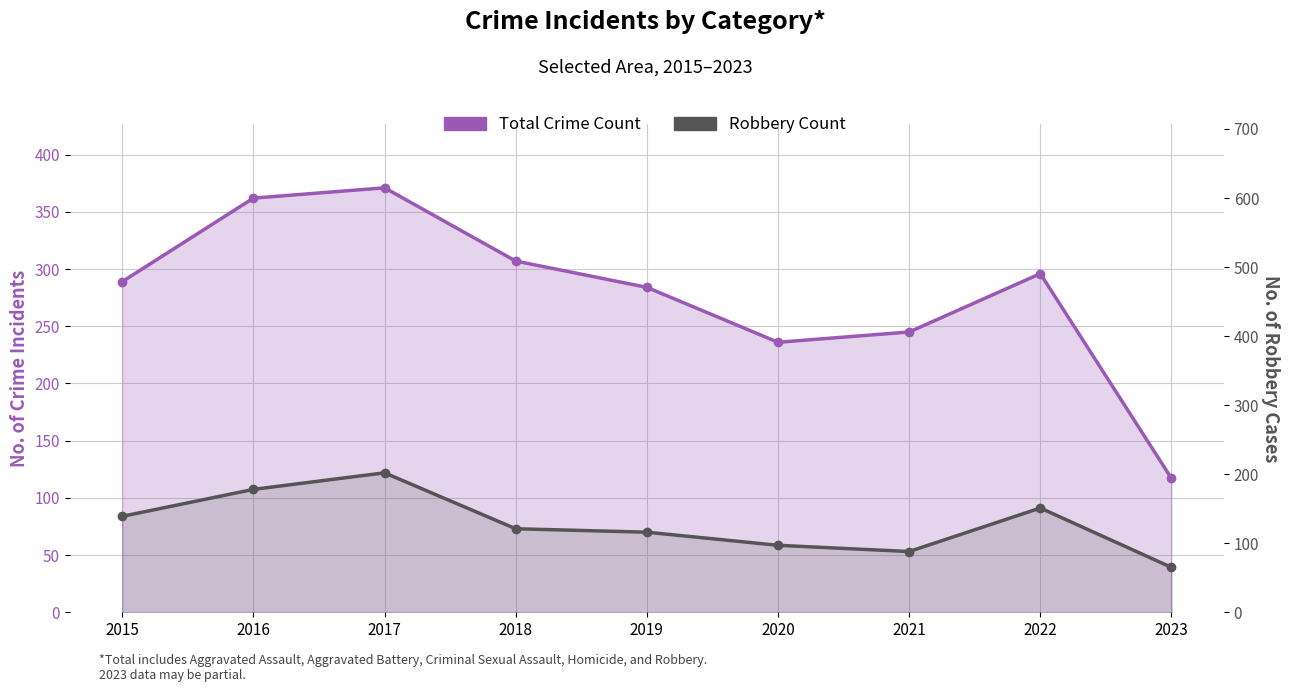

List the labels in order of Robbery Count value, largest first.

2017, 2016, 2022, 2015, 2018, 2019, 2020, 2021, 2023